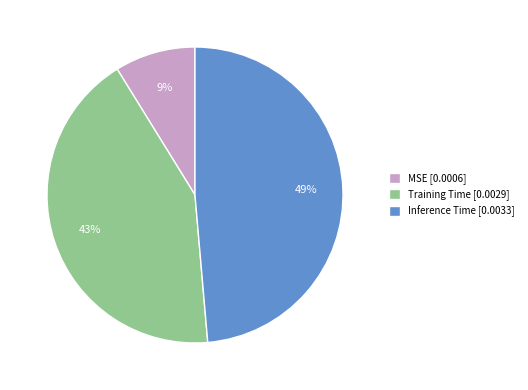

Is it true that MSE is 1% of the pie?

False